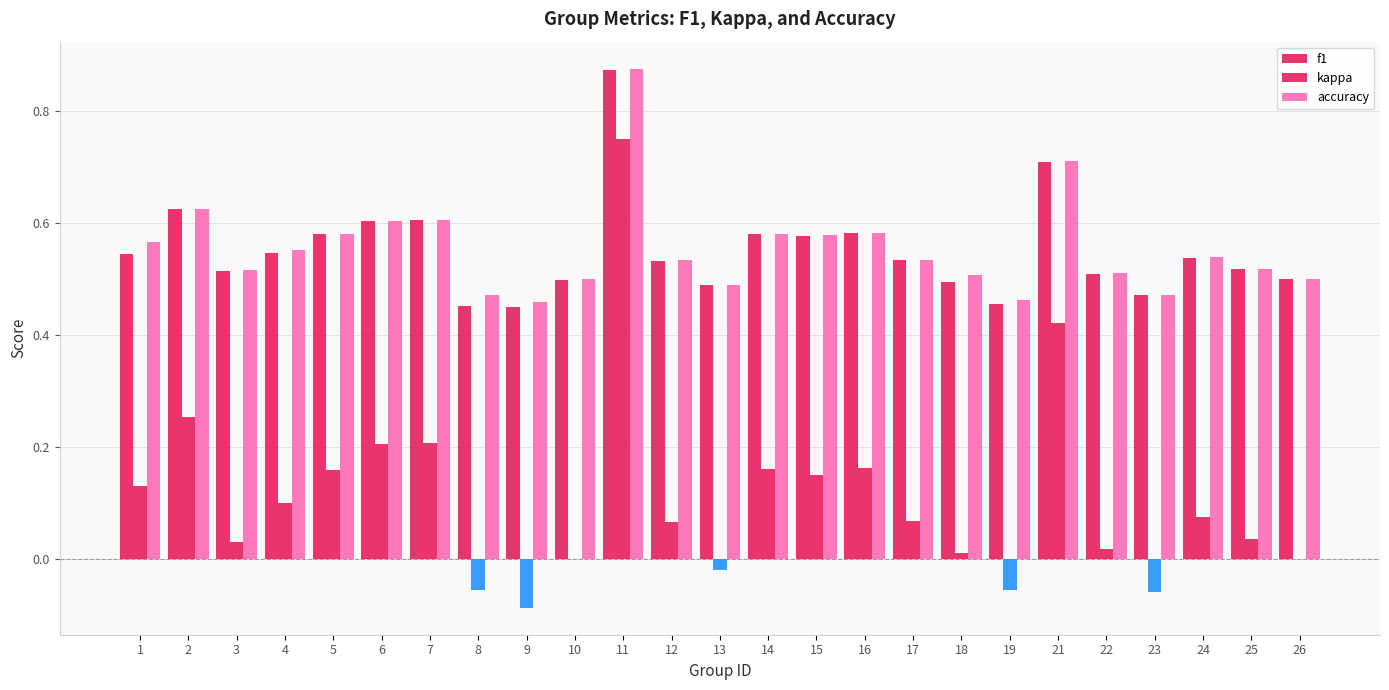

How many series are shown in this chart?

3